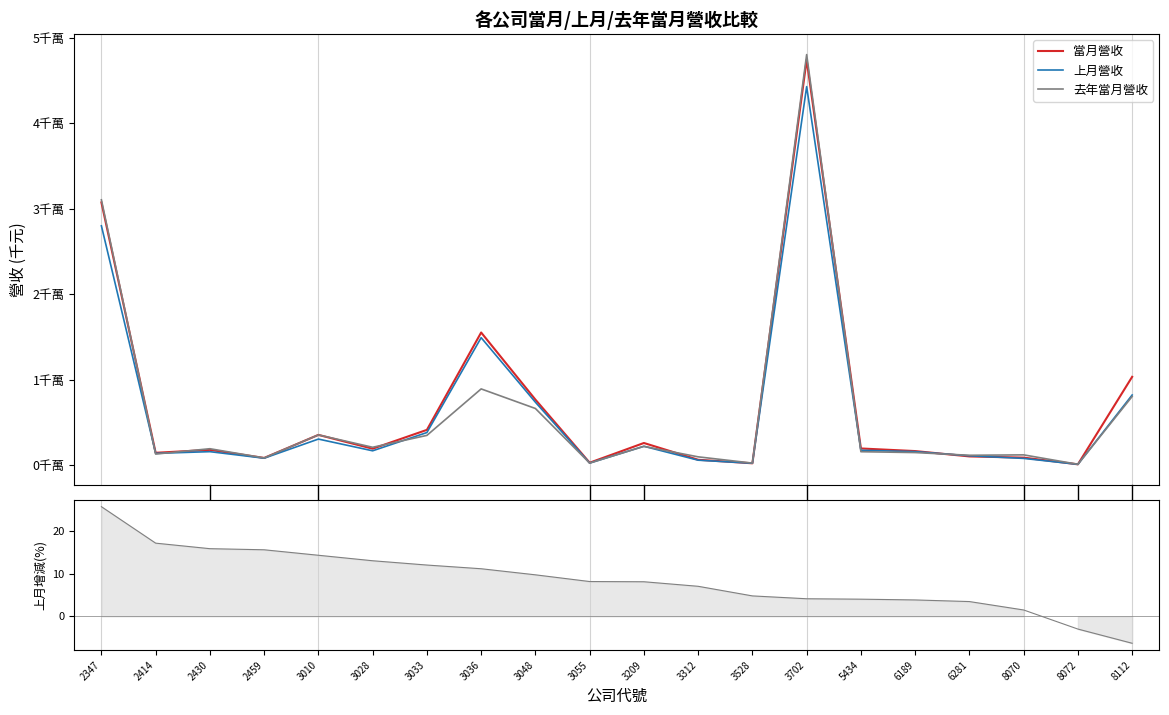

How many categories are shown in the chart?

20